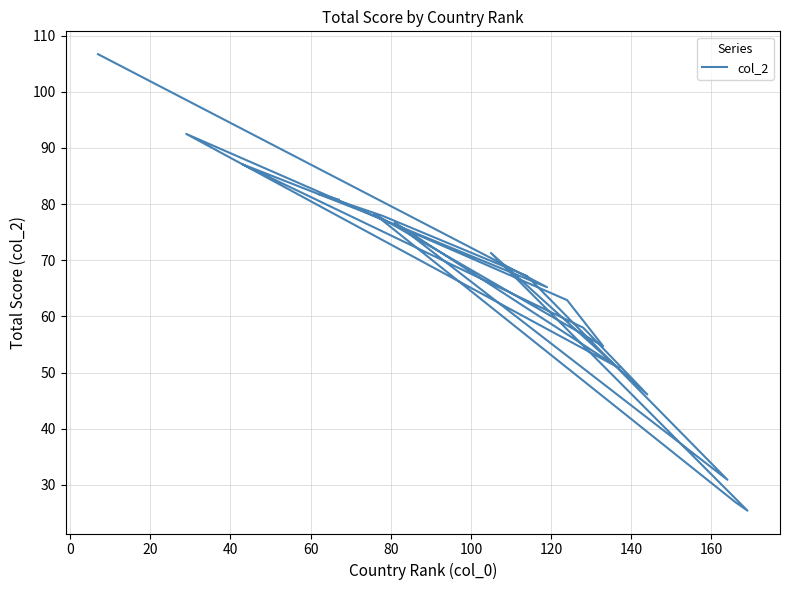

What is the value of the 7th point from the left?

71.3